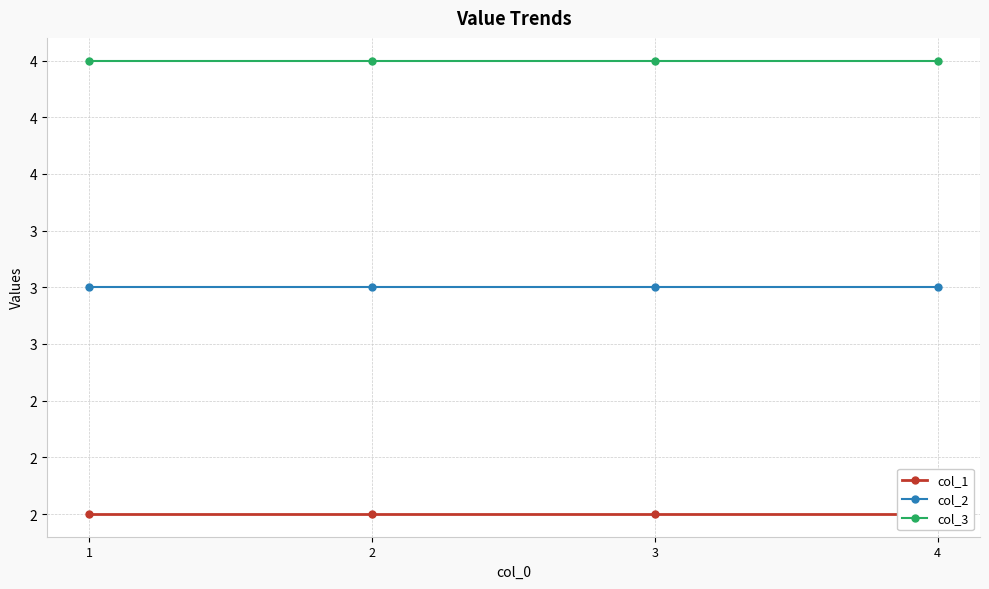

What is the sum of the col_1 values at 3 and 4?

4